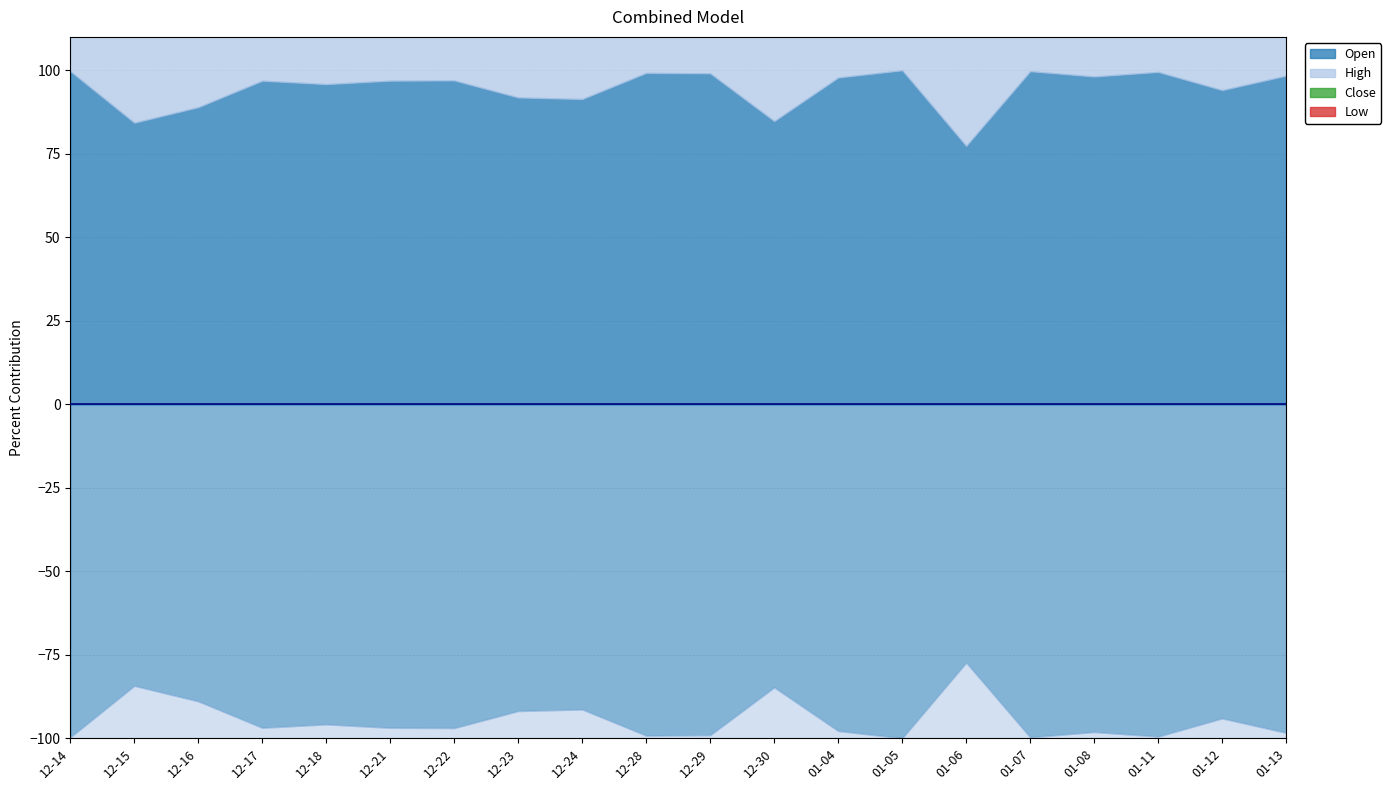

Is it true that Open equals 20859 at 12-23?

False